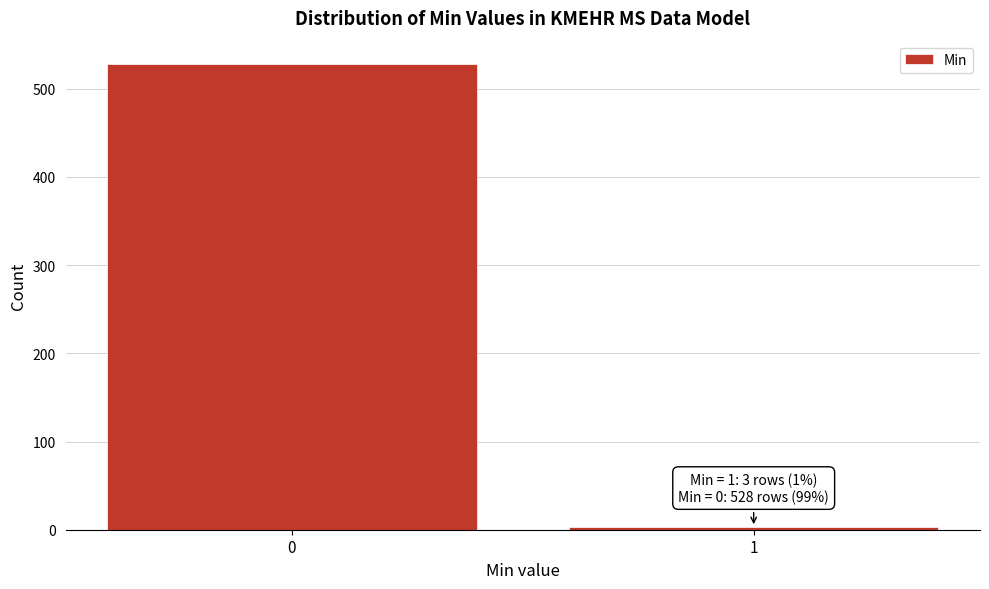

Reading right to left, list all the values displayed in this chart.

1=3	0=528